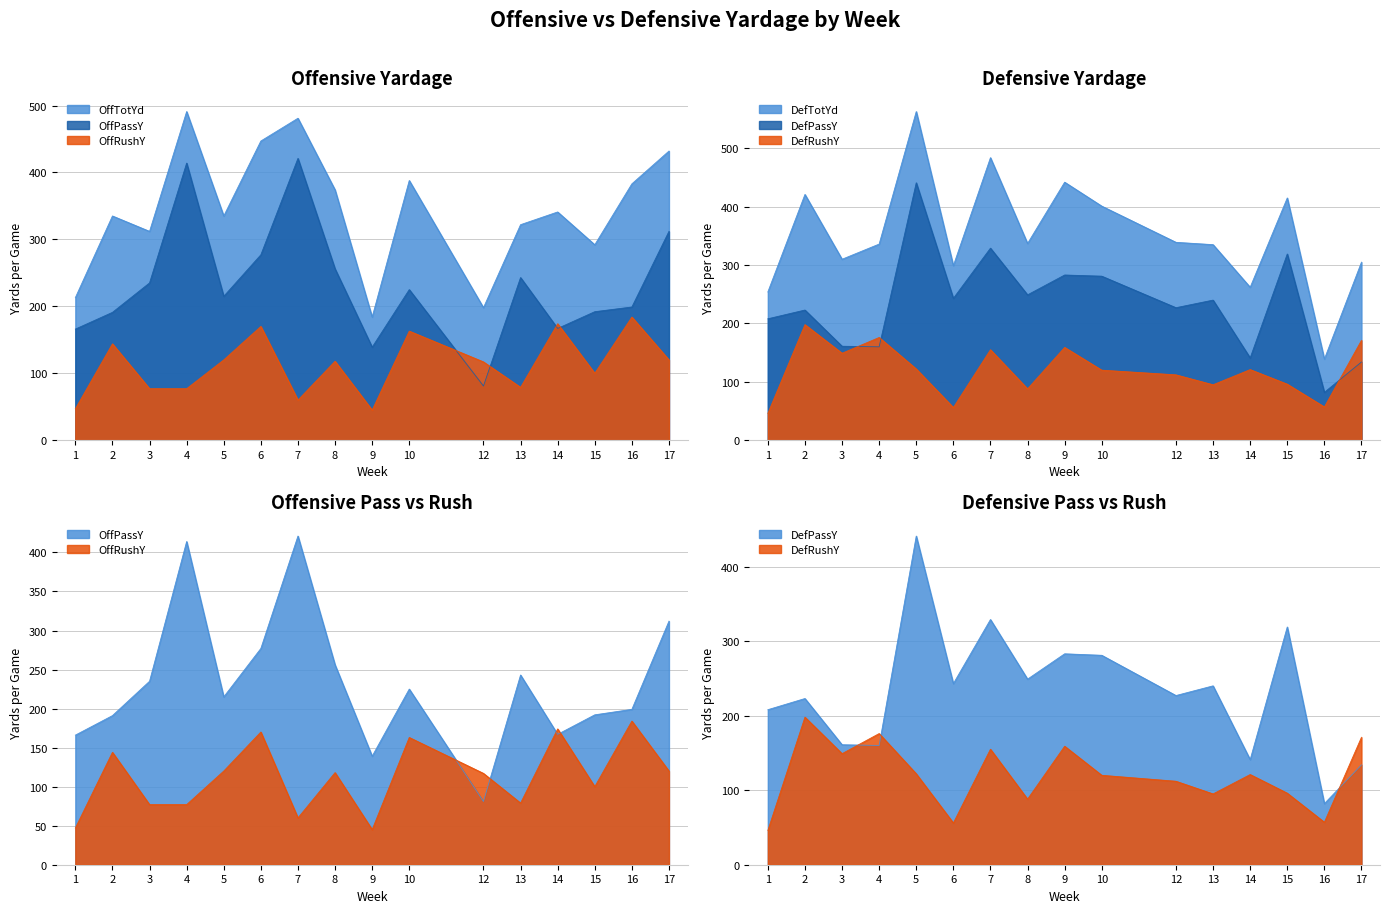

Between 7 and 8, which series saw the biggest shift?

OffPassY